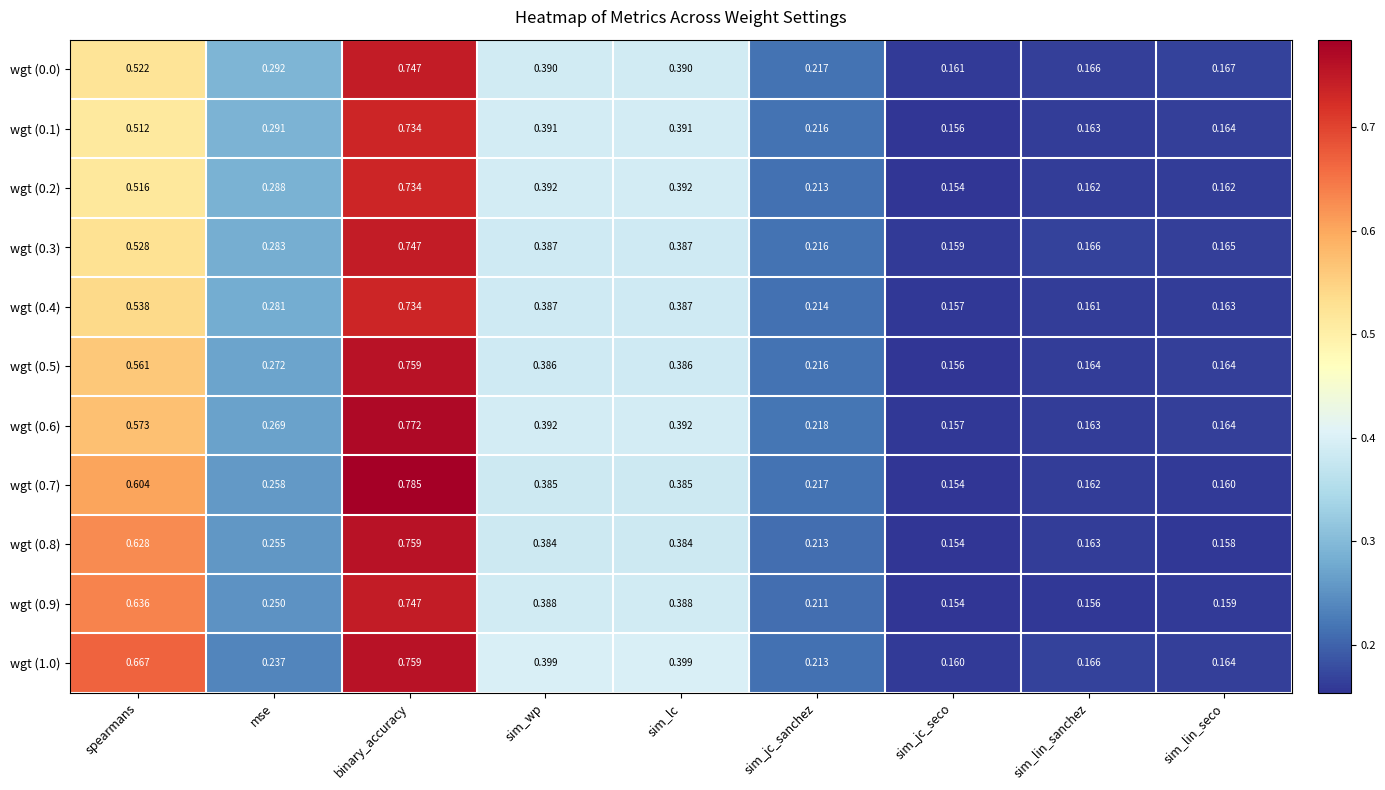

Which label corresponds to the smallest value in the chart?

sim_jc_seco